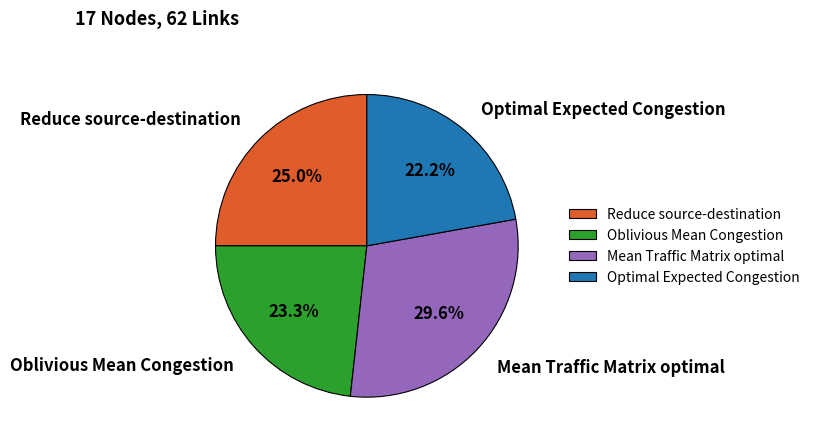

Is there any slice that represents more than half of the pie?

No